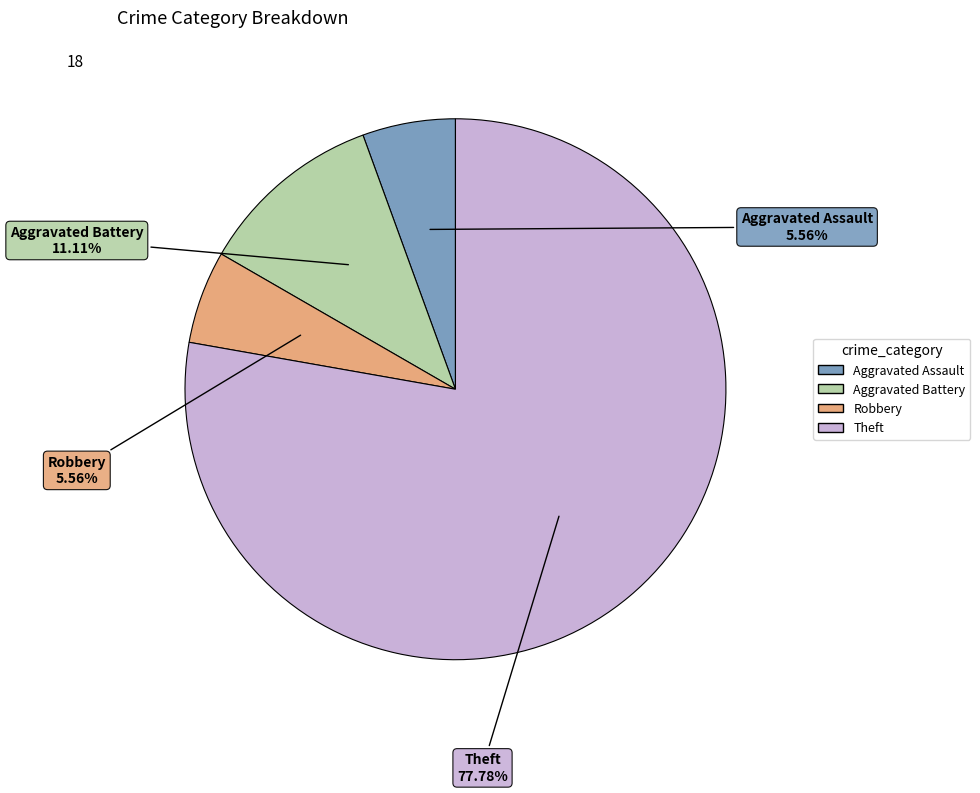

Which has a higher value, Theft or Aggravated Assault?

Theft